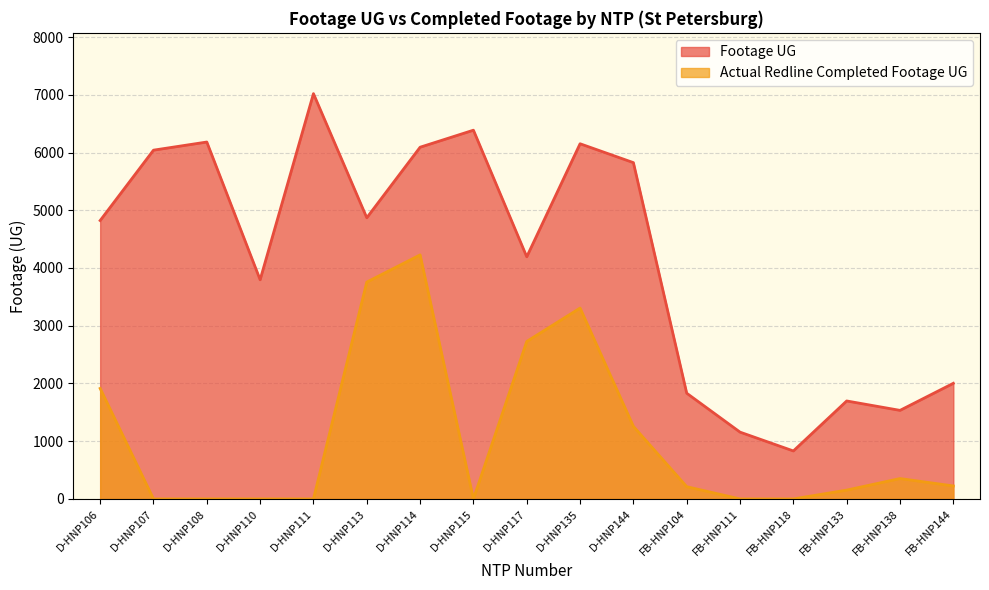

Reading left to right, extract all data points from this chart.

Footage UG: 4822	6041	6182	3796	7020	4870	6092	6387	4194	6152	5825	1831	1157	831	1697	1534	2003
Actual Redline Completed Footage UG: 1914	0	0	0	0	3756	4227	0	2728	3306	1257	212	0	0	153	353	225